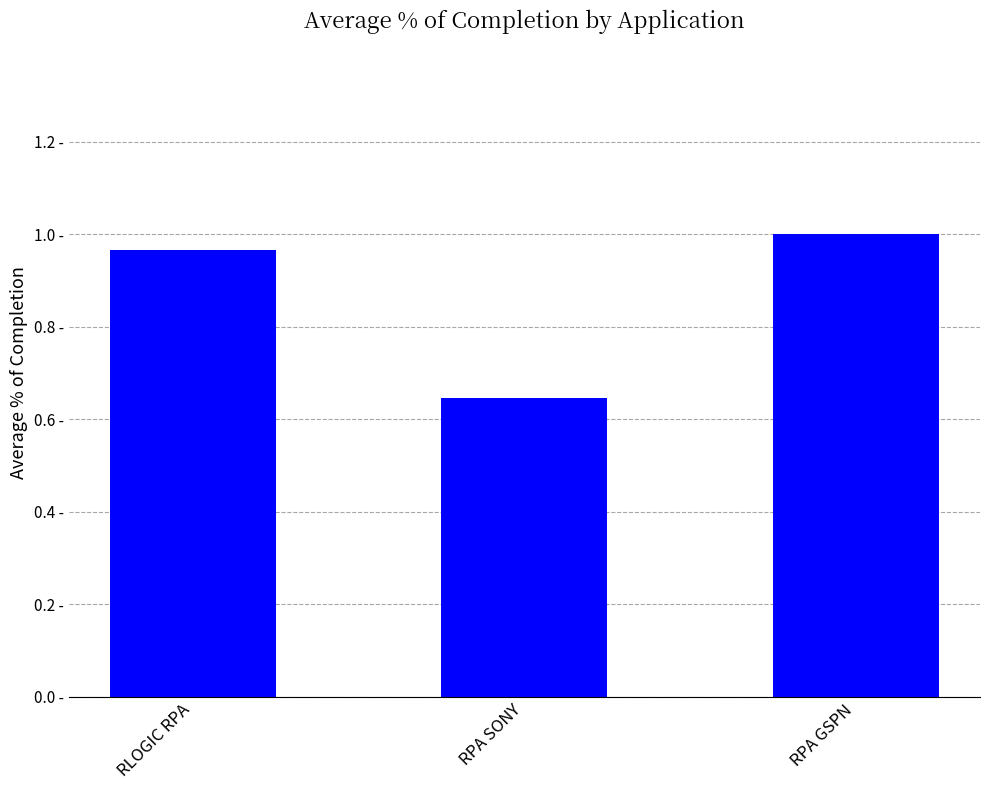

Rank the categories by value from lowest to highest.

RPA SONY, RLOGIC RPA, RPA GSPN